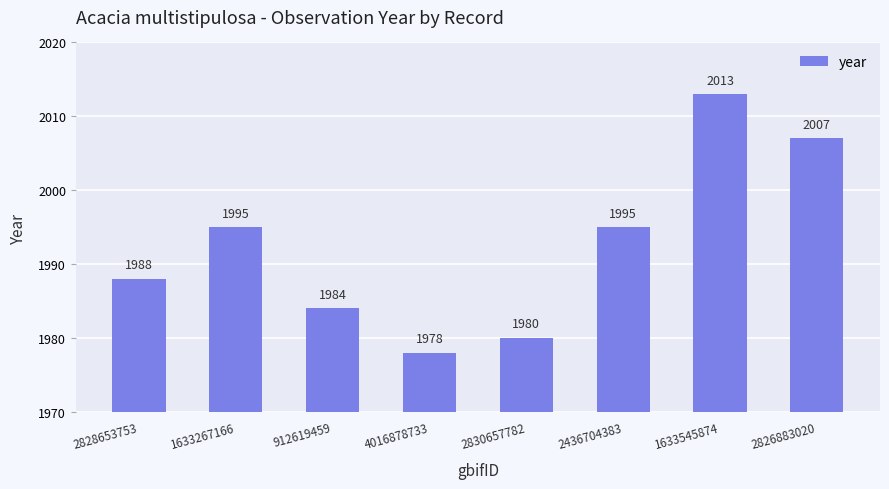

Reading right to left, transcribe all the data shown in this chart.

2826883020=2007	1633545874=2013	2436704383=1995	2830657782=1980	4016878733=1978	912619459=1984	1633267166=1995	2828653753=1988